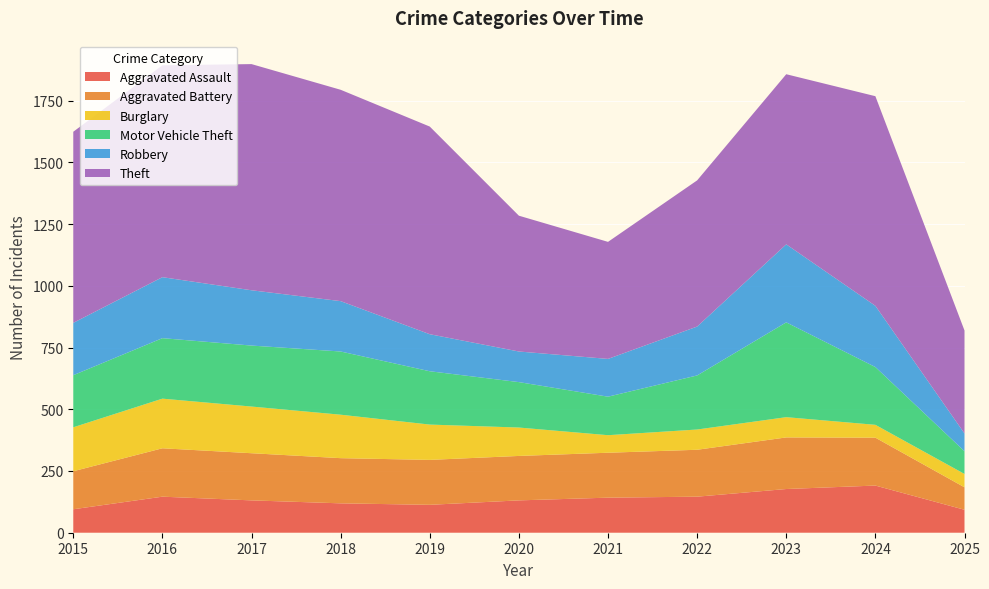

Reading right to left, what are all the values shown in this chart?

Aggravated Assault: 2025=93	2024=191	2023=177	2022=146	2021=142	2020=131	2019=113	2018=119	2017=131	2016=146	2015=95
Aggravated Battery: 2025=91	2024=194	2023=209	2022=190	2021=182	2020=180	2019=182	2018=183	2017=191	2016=196	2015=154
Burglary: 2025=54	2024=52	2023=82	2022=82	2021=71	2020=115	2019=143	2018=176	2017=189	2016=201	2015=178
Motor Vehicle Theft: 2025=92	2024=234	2023=384	2022=219	2021=156	2020=184	2019=216	2018=256	2017=247	2016=245	2015=211
Robbery: 2025=72	2024=248	2023=316	2022=198	2021=153	2020=124	2019=150	2018=204	2017=224	2016=247	2015=212
Theft: 2025=417	2024=849	2023=689	2022=592	2021=474	2020=550	2019=841	2018=856	2017=916	2016=858	2015=774